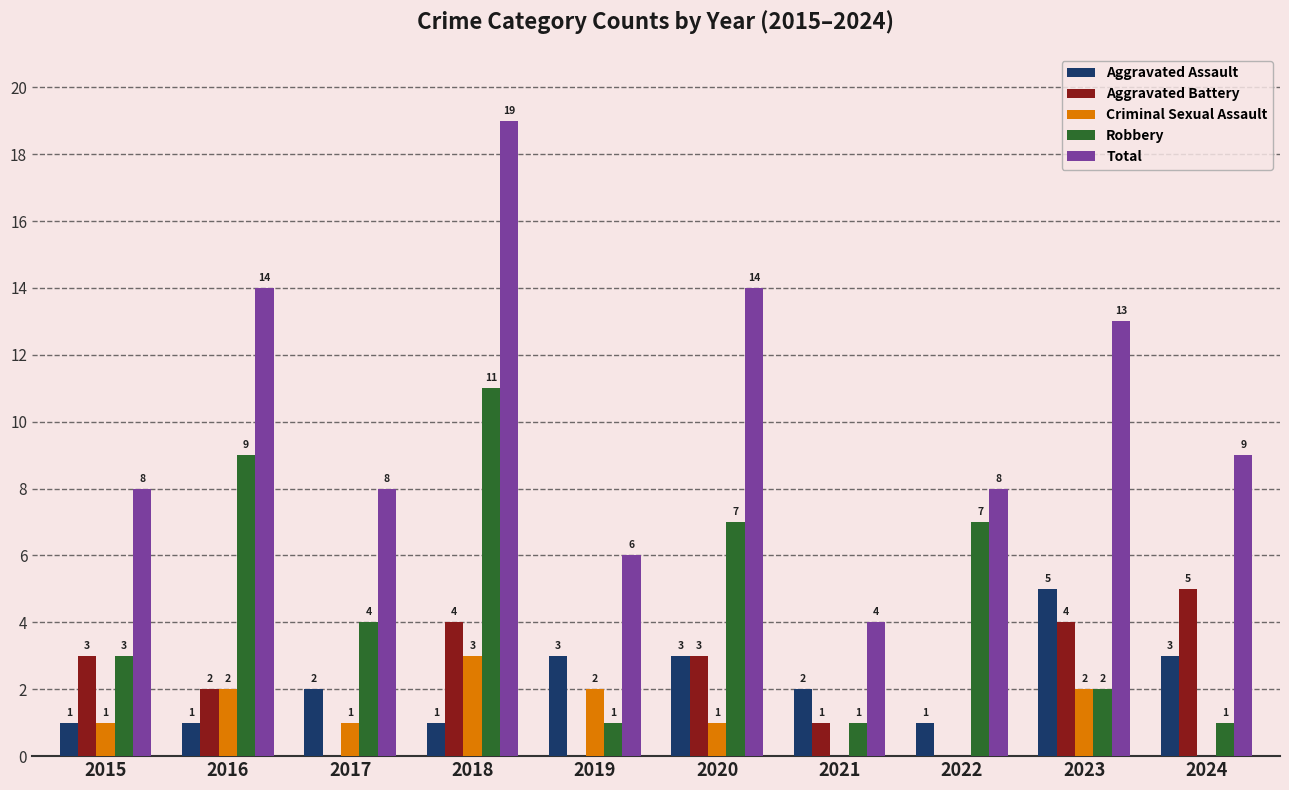

Count the Robbery values in the range 1 to 7.

8